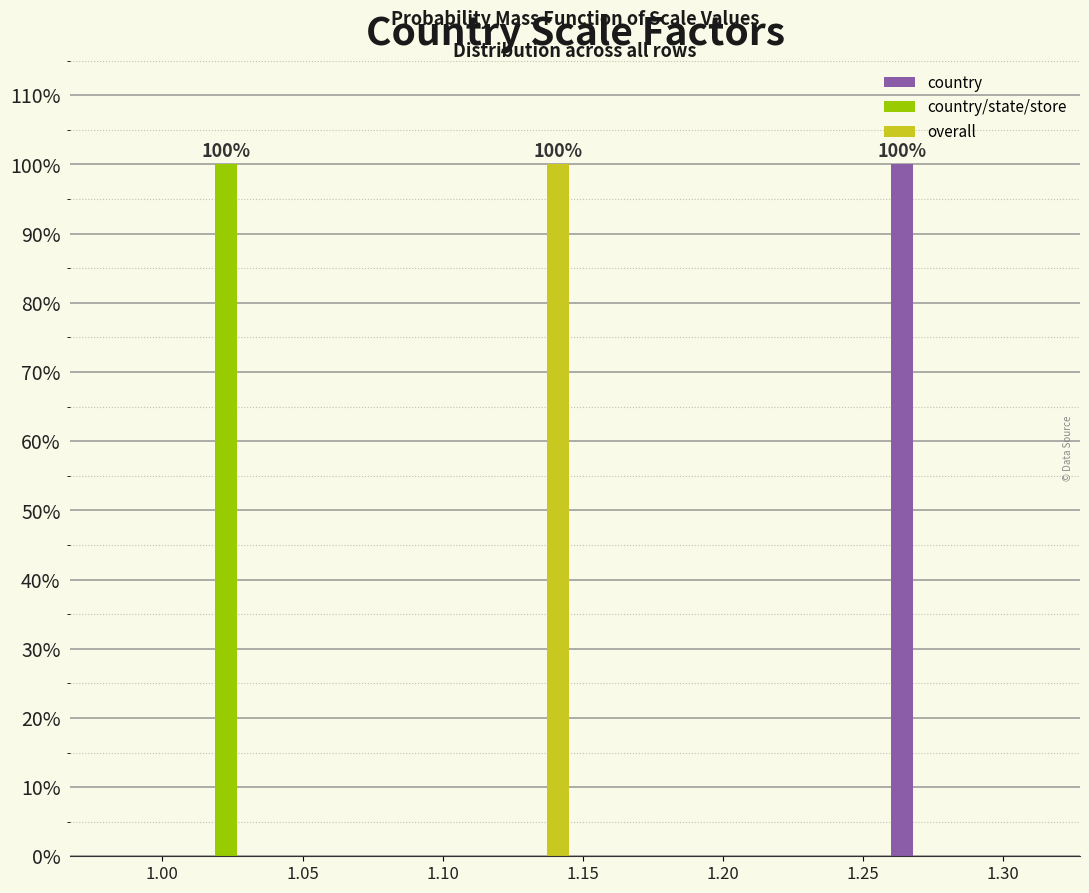

In the country series, which range on the x-axis has the tallest bar?

1.260 to 1.285